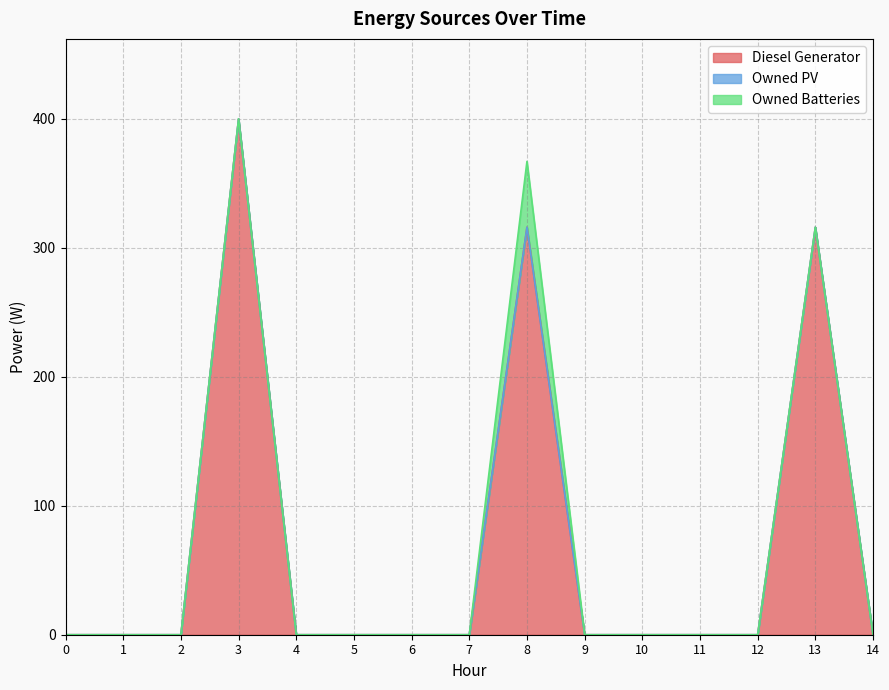

True or false: Owned Batteries and Owned PV cross at least once.

False